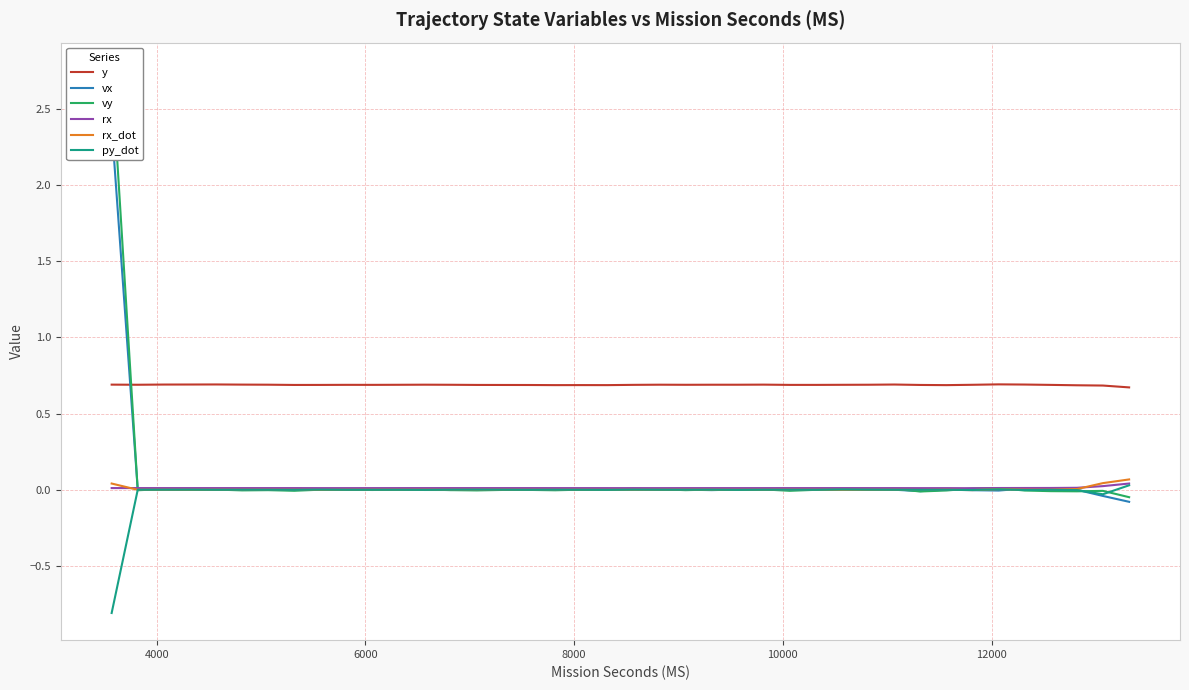

True or false: y and py_dot cross at least once.

False